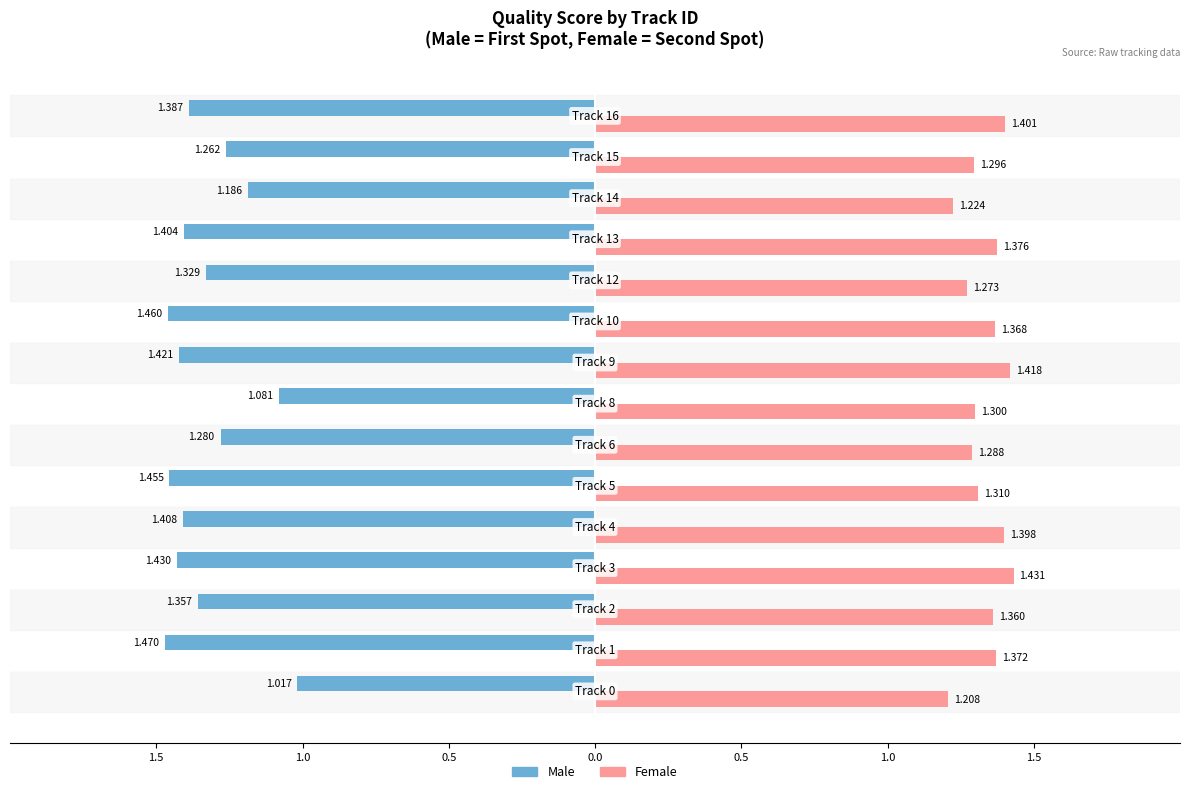

What are all the series names shown in the legend?

Male, Female